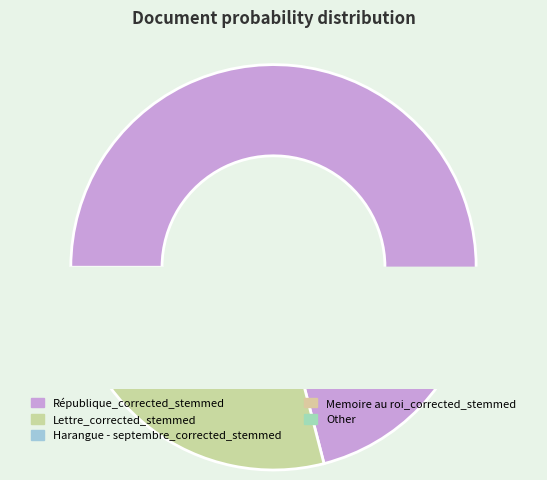

Which slice represents more than half of the pie?

République_corrected_stemmed